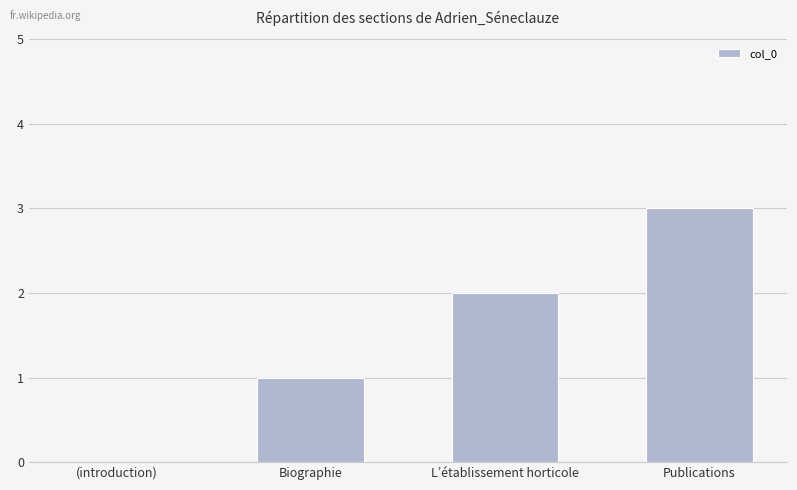

Which has a higher value, Biographie or (introduction)?

Biographie